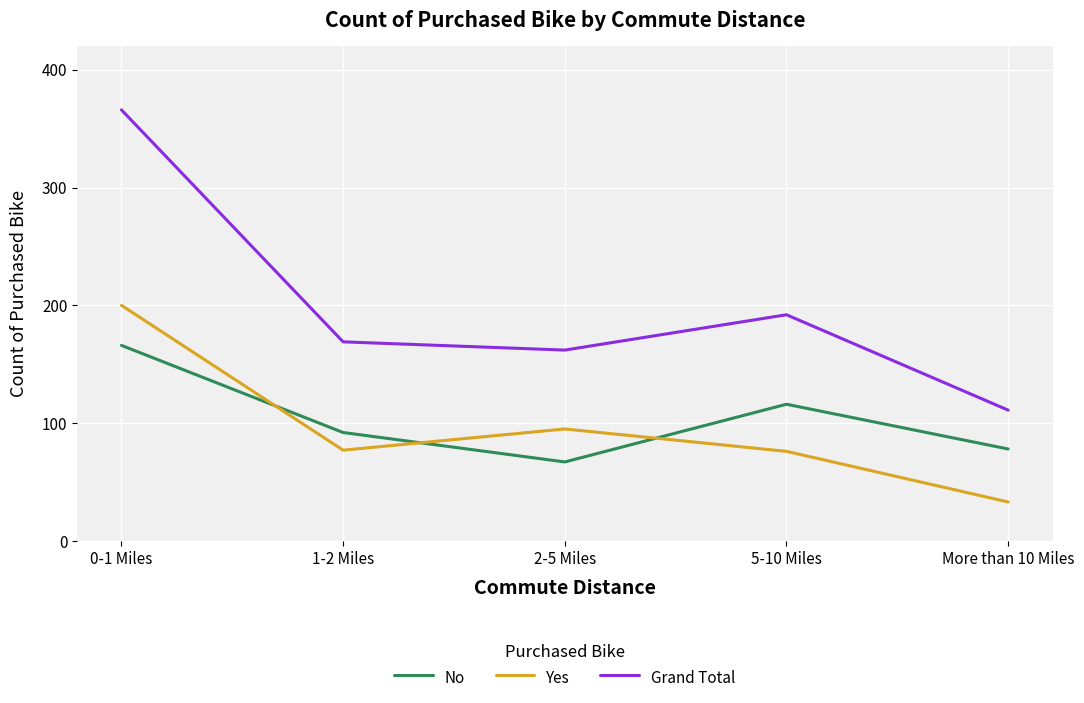

At 0-1 Miles, list the series in order from largest to smallest.

Grand Total, Yes, No